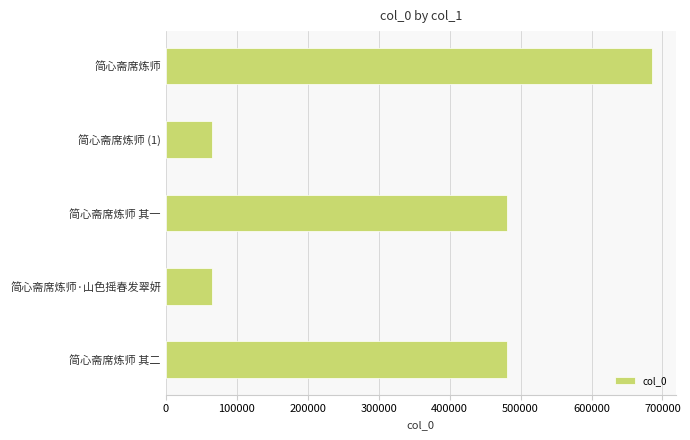

What value does the data have at 简心斋席炼师?

684547